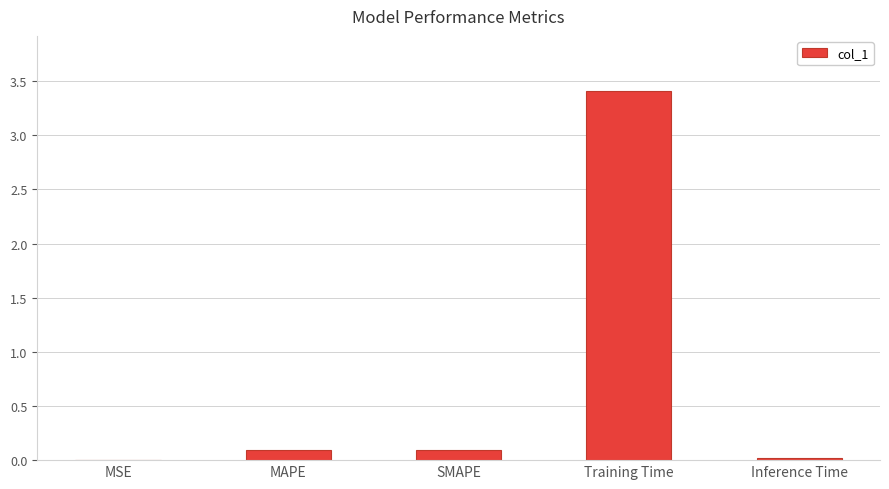

At which category does the chart reach its peak across all series?

Training Time